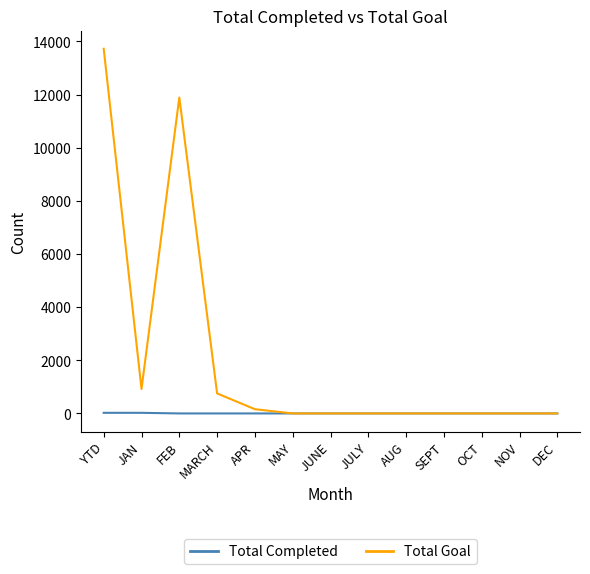

At which label does Total Goal reach its peak?

YTD